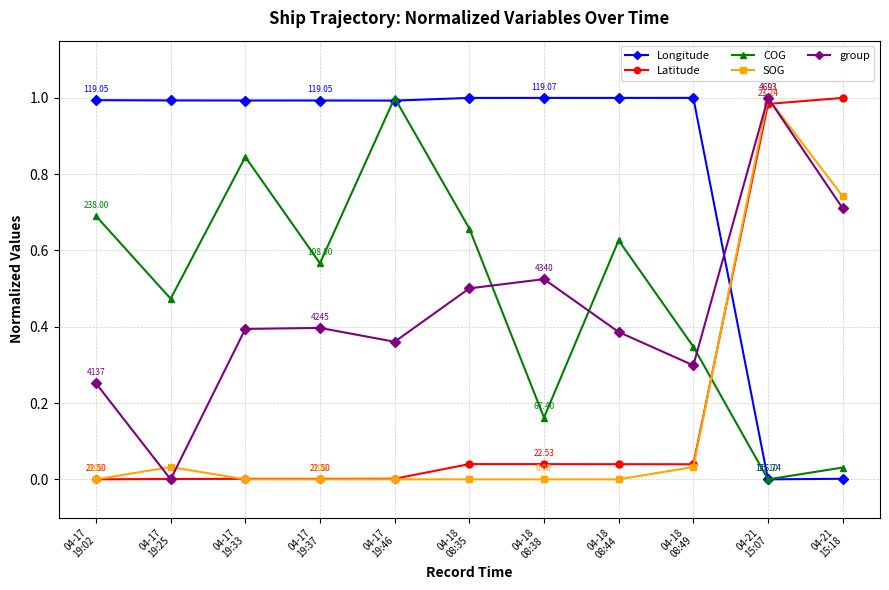

Which series has the largest total across all categories?

Longitude